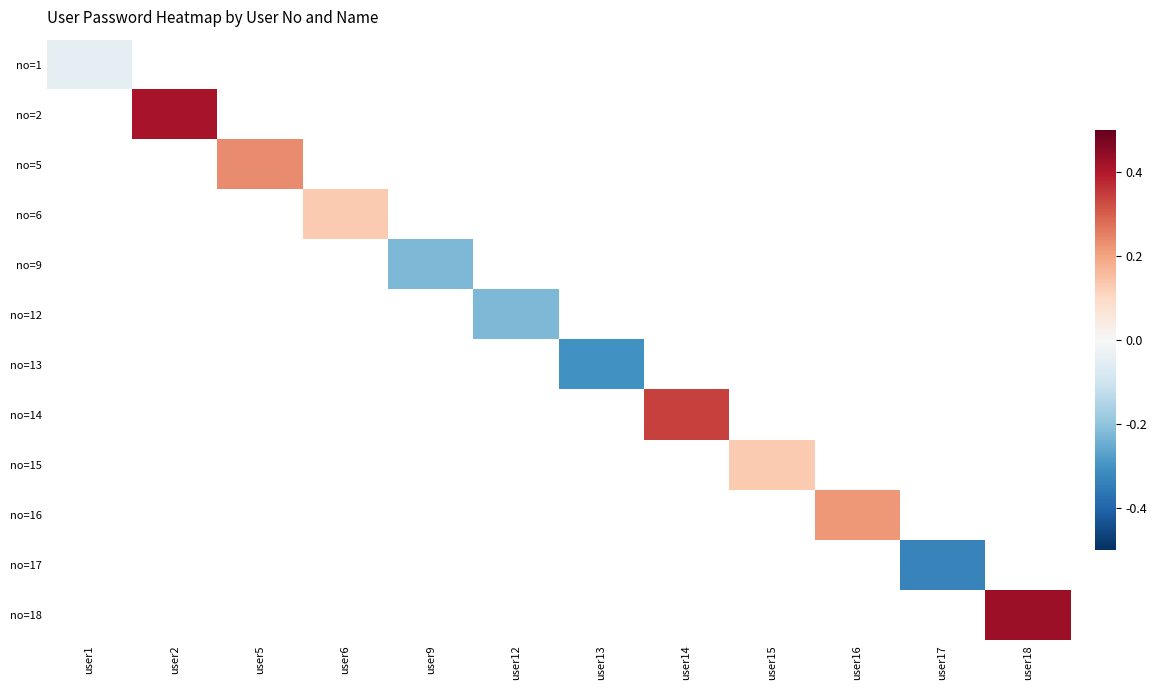

At how many categories does at least one series exceed 0?

7